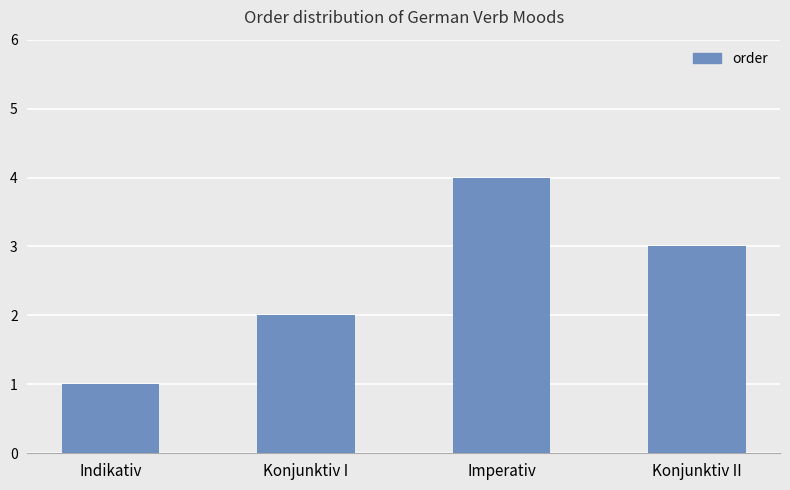

What is the ratio of the value at Imperativ to the value at Konjunktiv II?

1.3